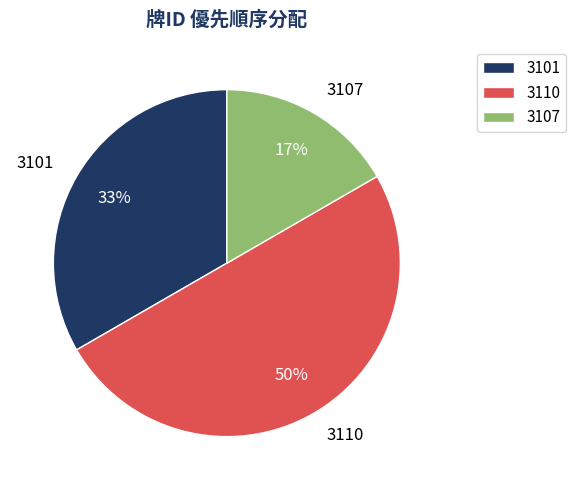

Which has a higher value, 3107 or 3110?

3110